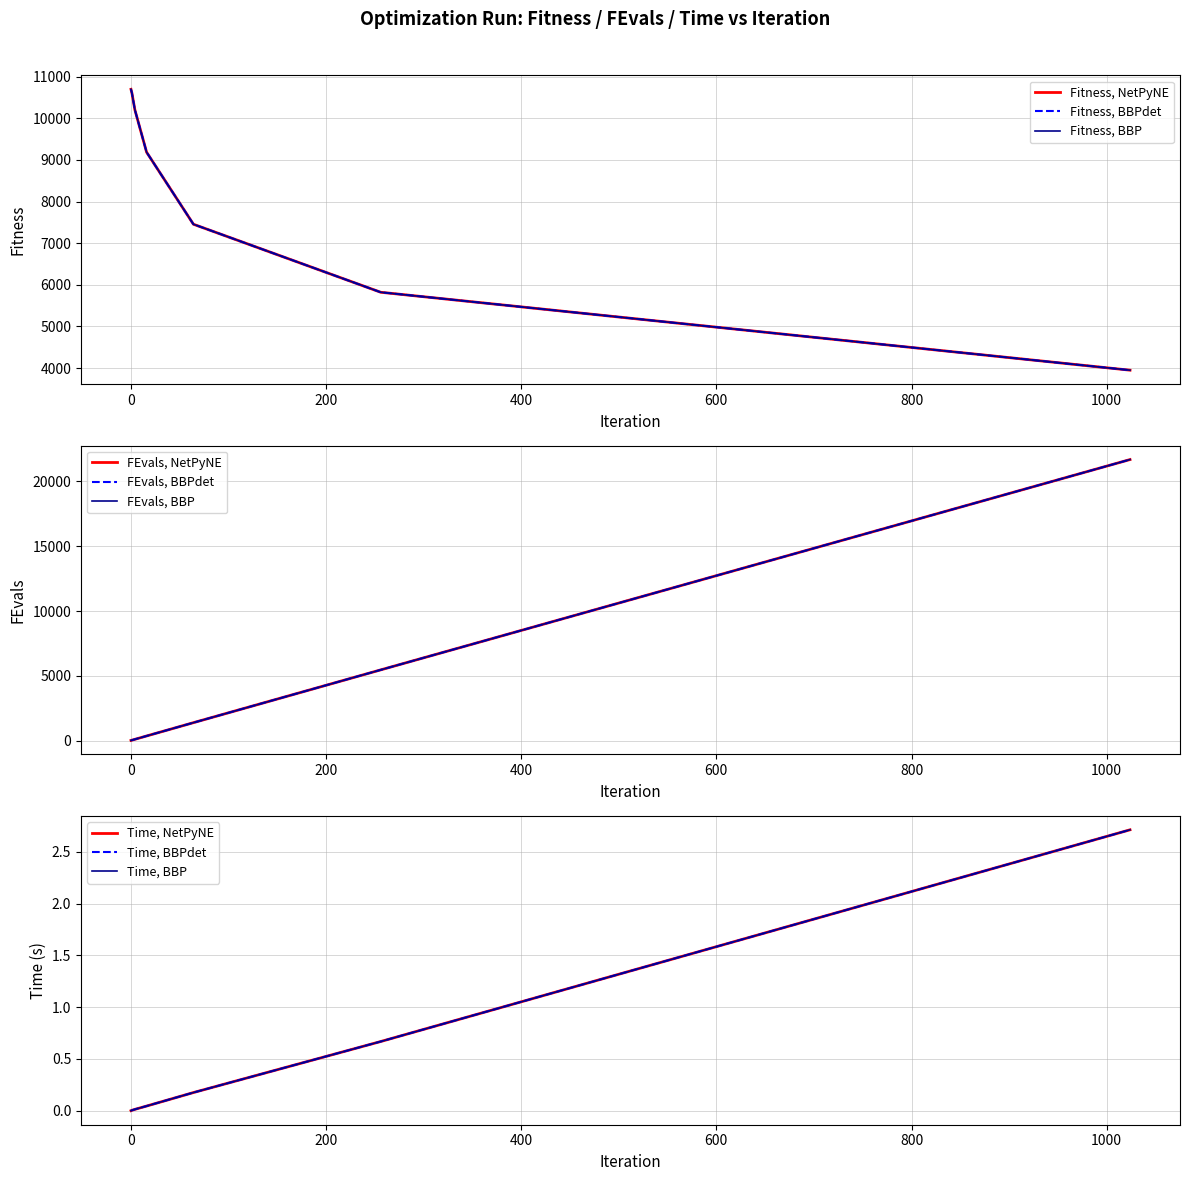

How many data points does each series have?

7